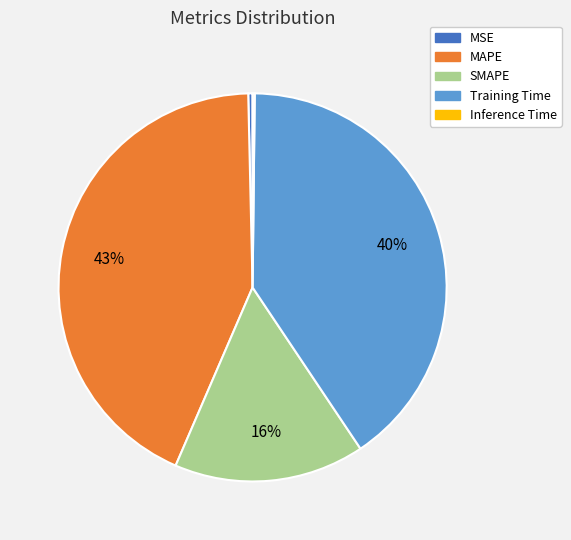

Do MSE and MAPE together represent more than half of the pie?

No